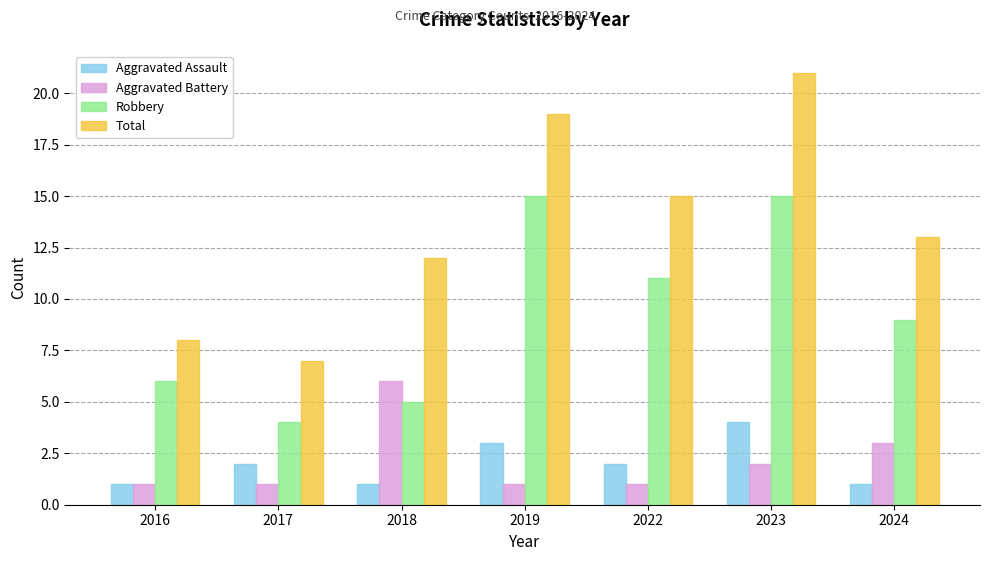

At which label does Robbery reach its minimum?

2017